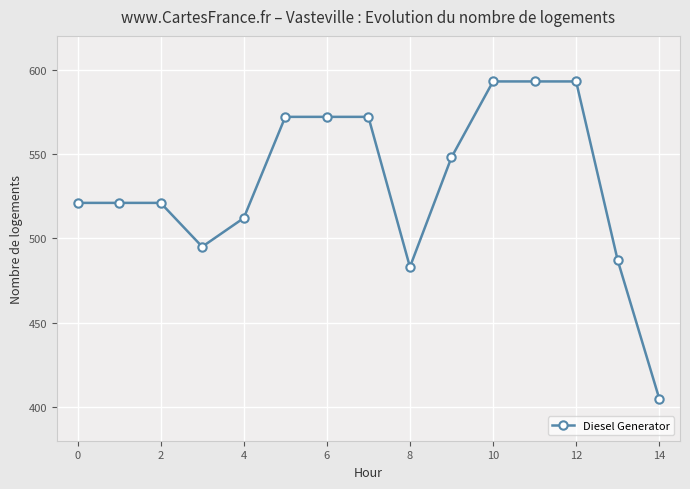

What is the difference between the maximum and minimum values?

188